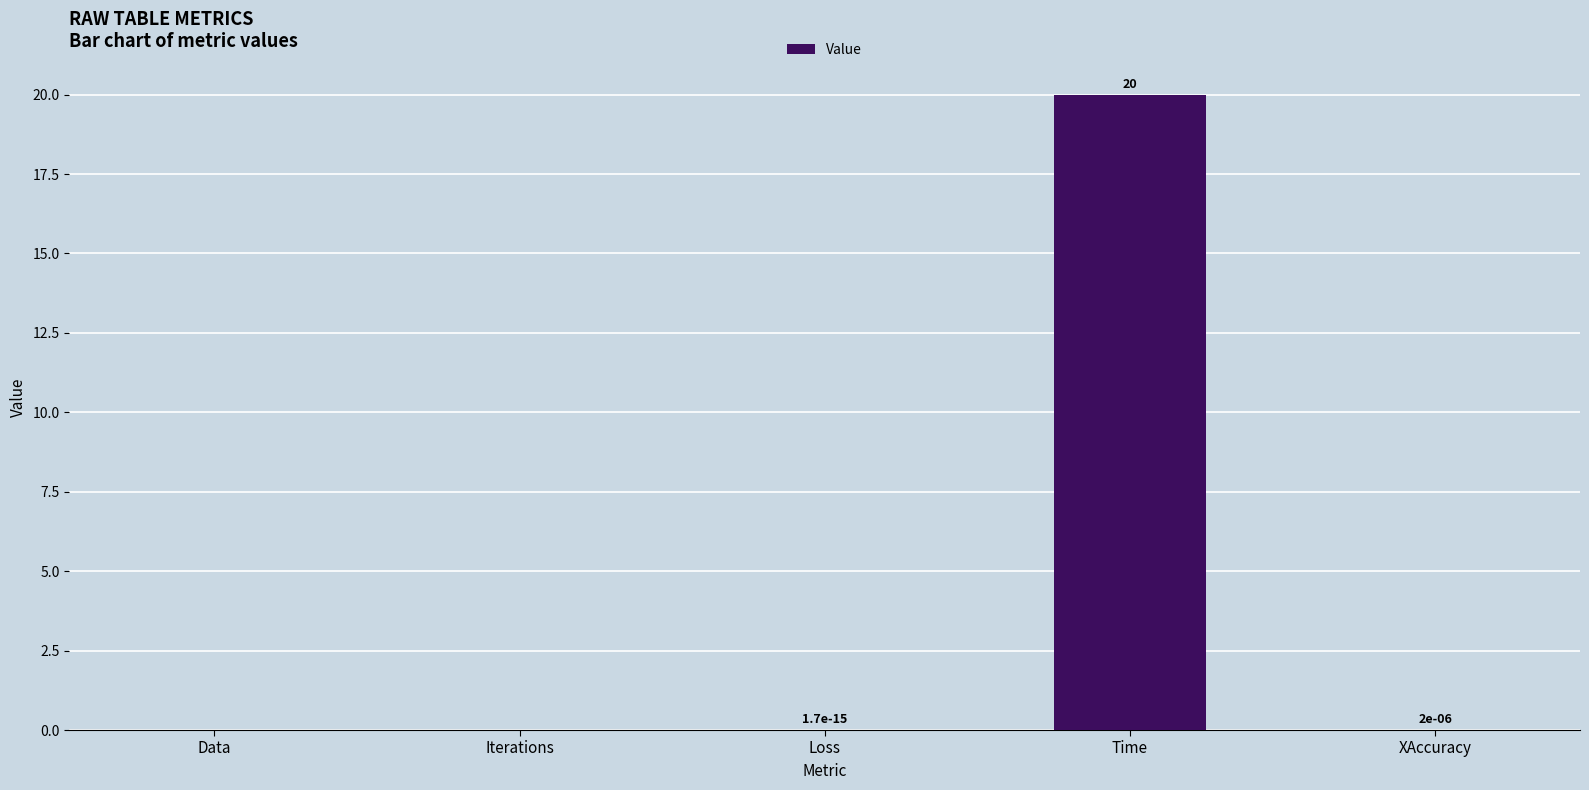

What is the sum of all values?

20.0